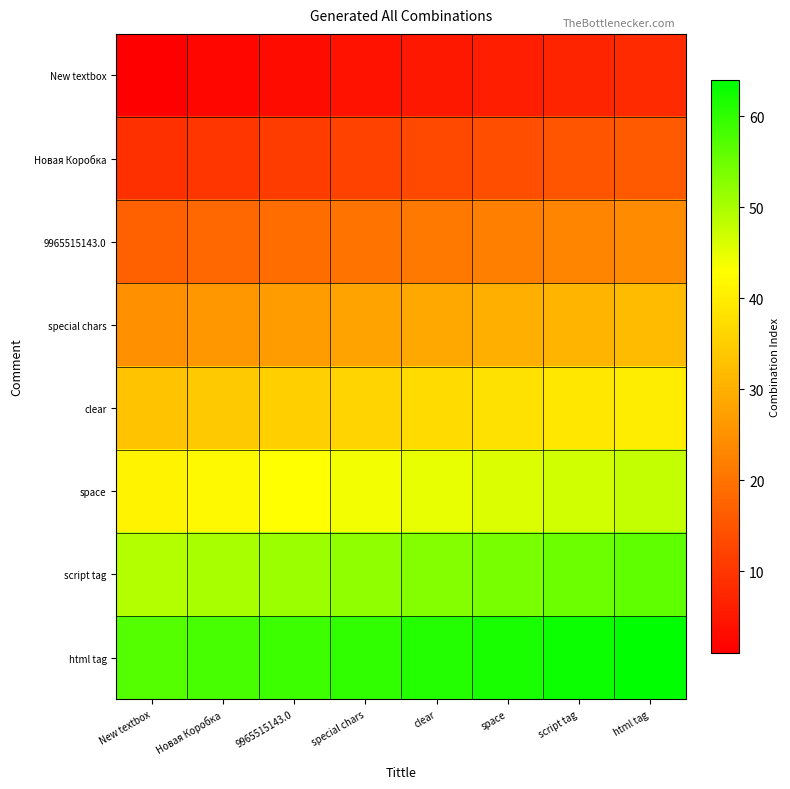

What is the total value across all series at space?

272